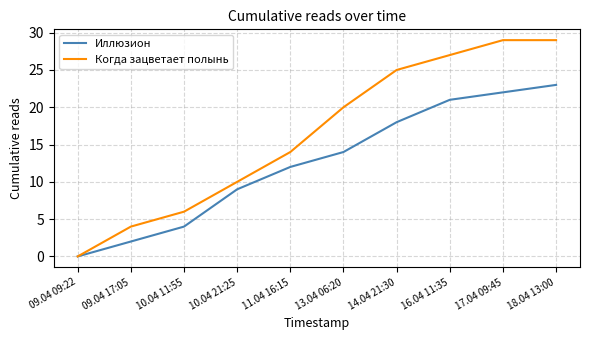

At which label is Когда зацветает полынь closest to 14?

11.04 16:15